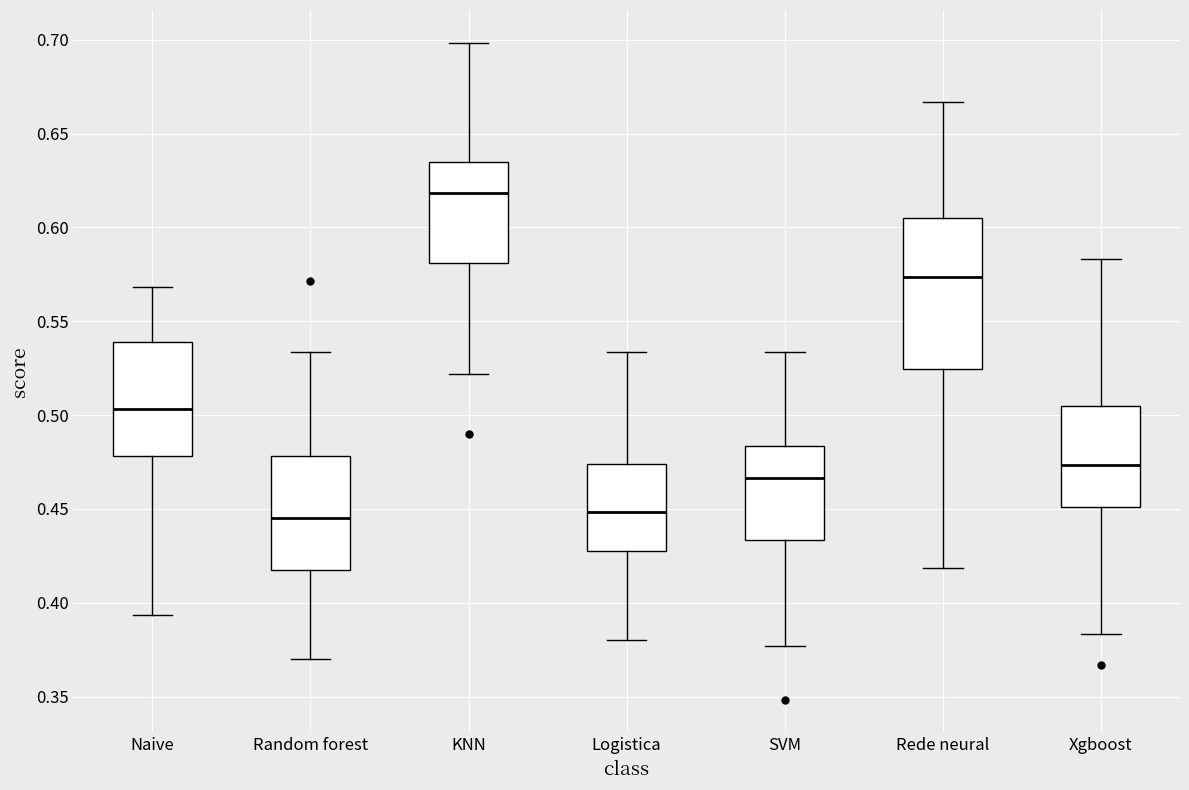

Which box is the tallest, from its lower edge to its upper edge?

Rede neural